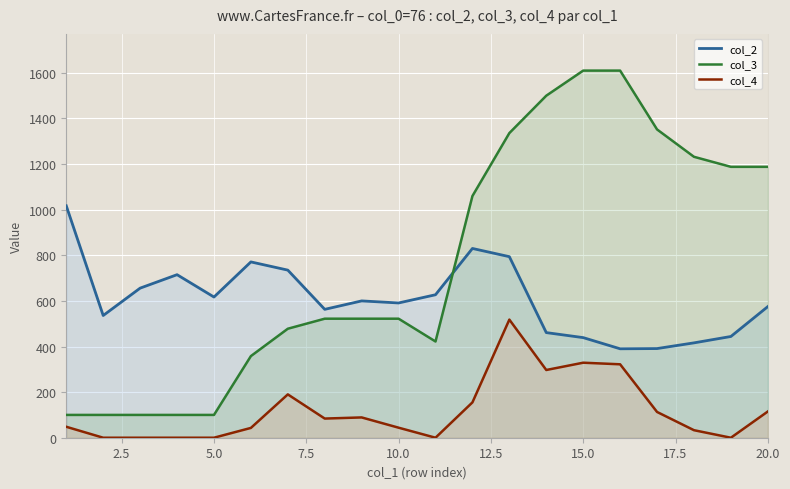

Which series has the largest total across all categories?

col_3